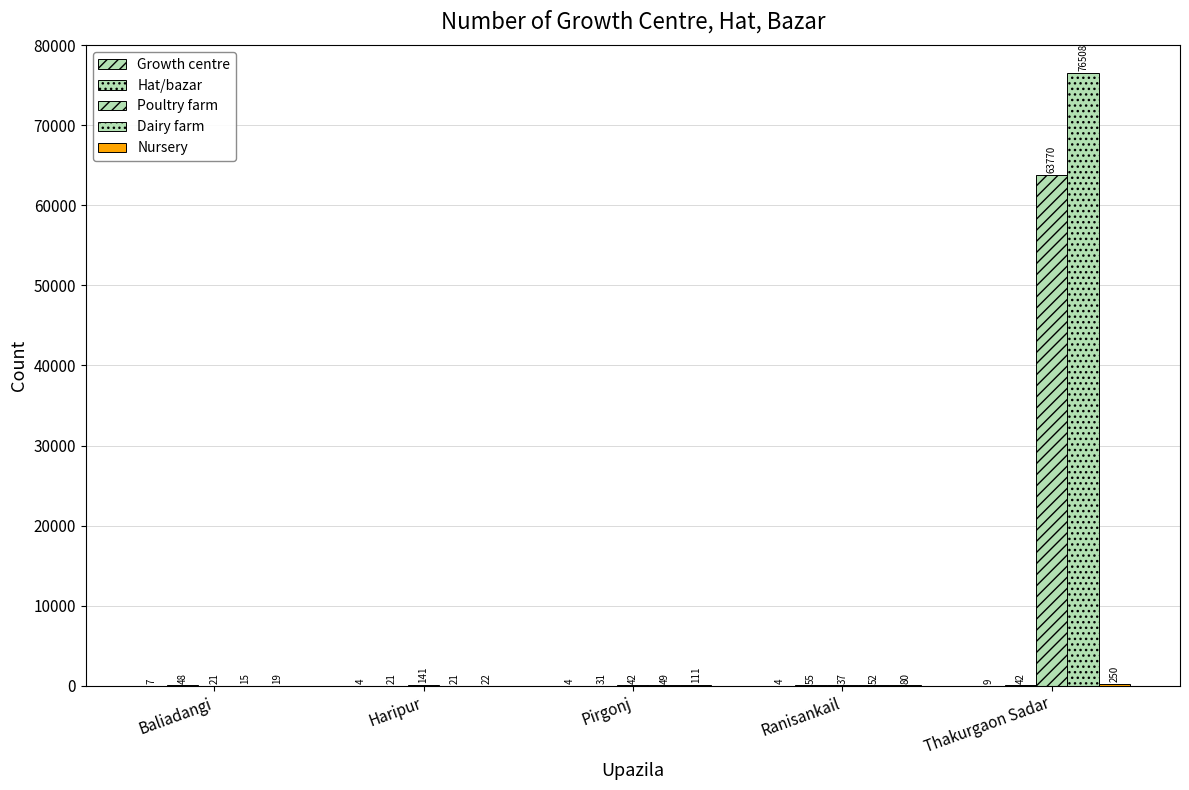

How many groups of bars are there?

5